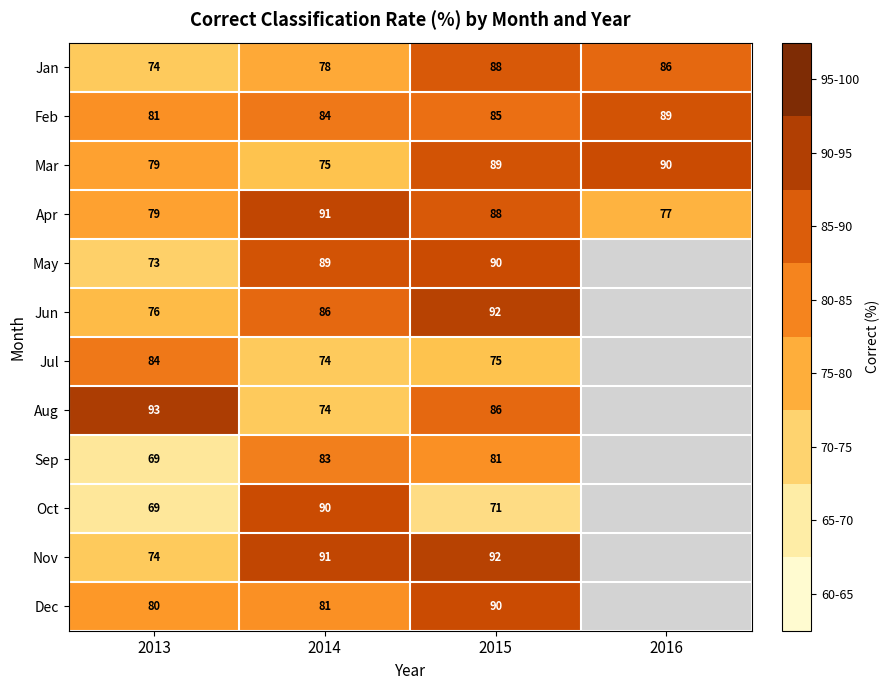

Which category has the lowest value in the Mar series?

2014